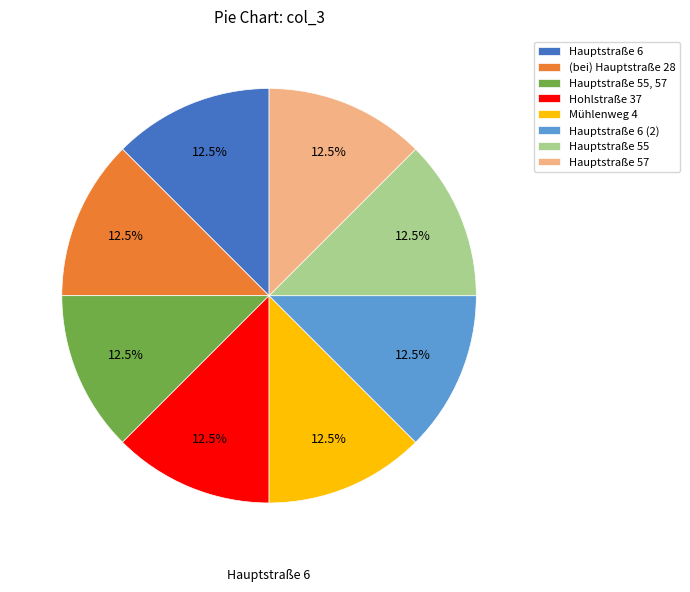

Does any single category account for the majority?

No